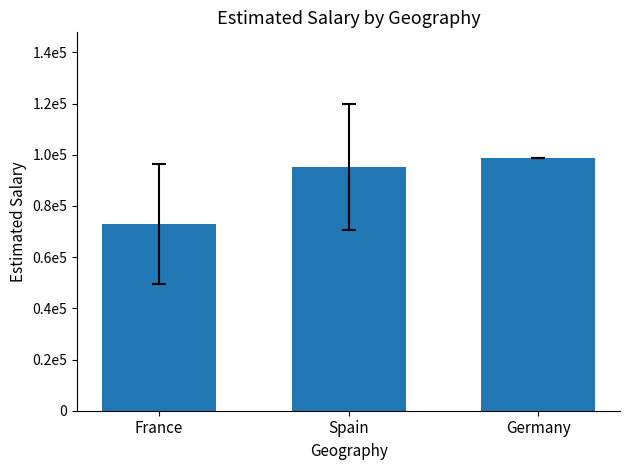

List the labels in order of value, largest first.

Germany, Spain, France